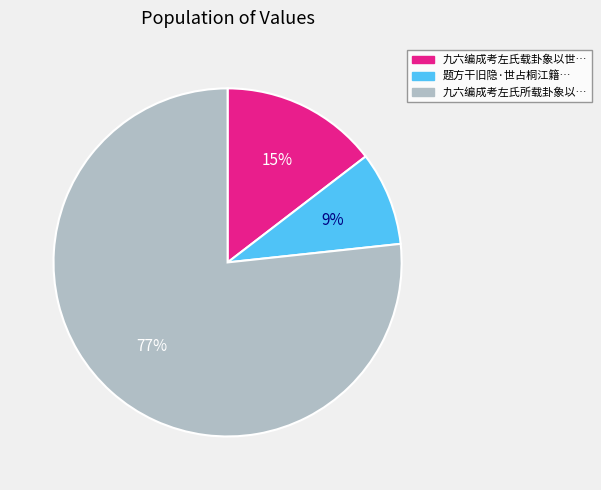

Is there a majority slice in this chart?

Yes